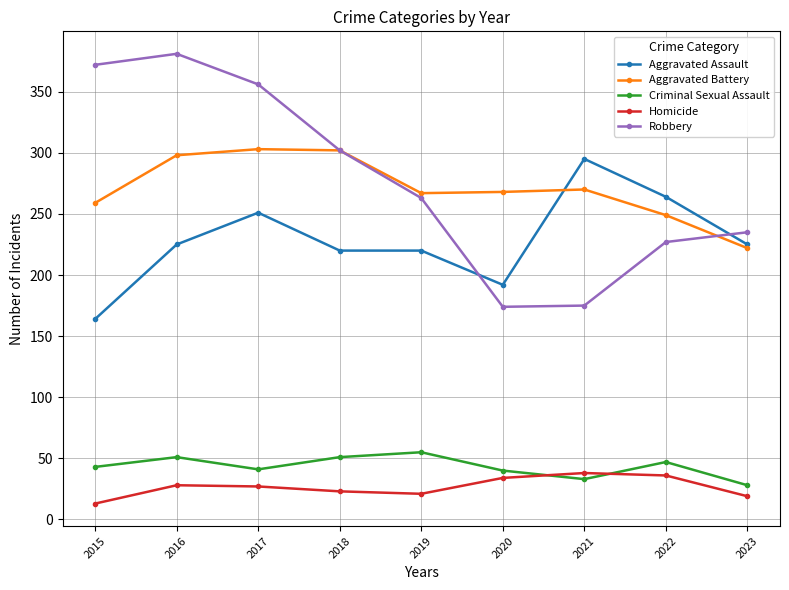

What is the difference between the maximum and minimum values in the Homicide series?

25